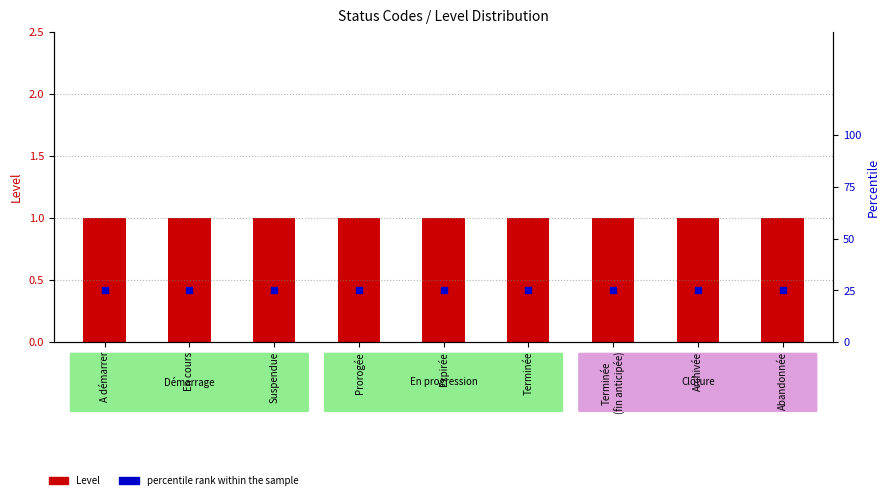

At how many categories does at least one series exceed 15?

9